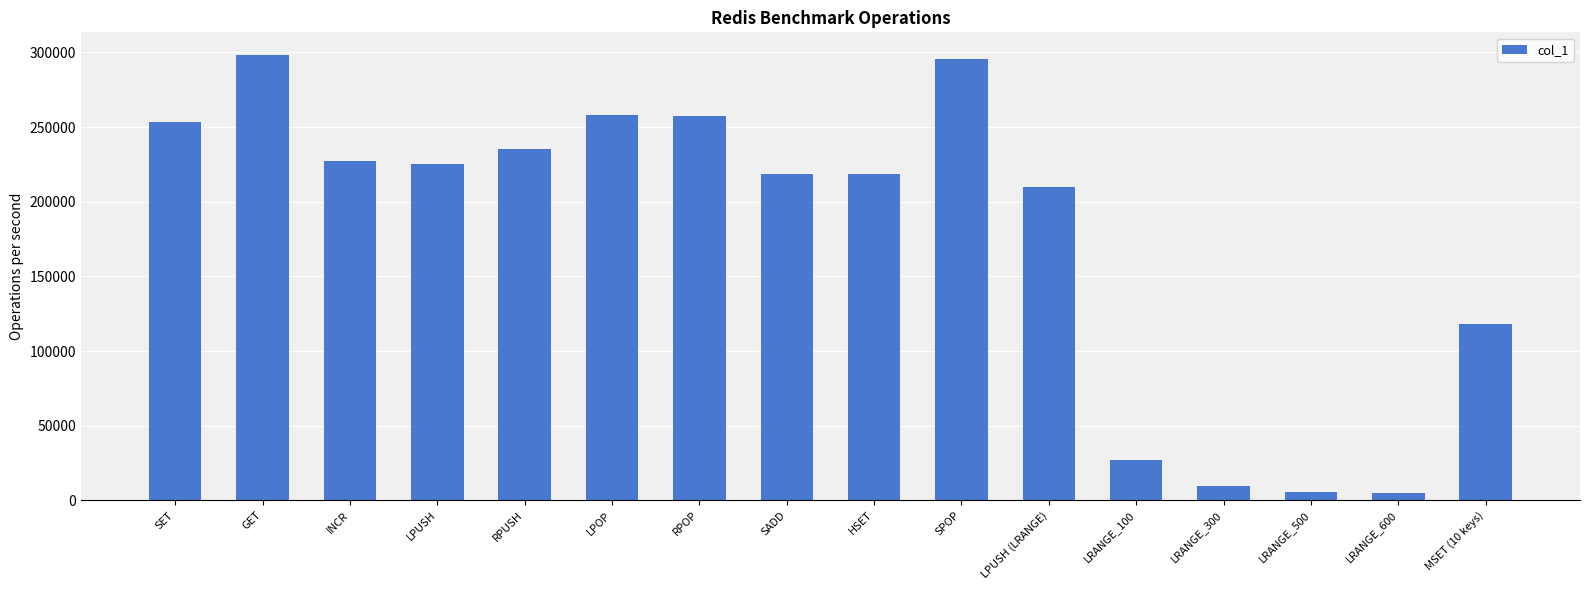

Does the chart contain stacked bars?

No